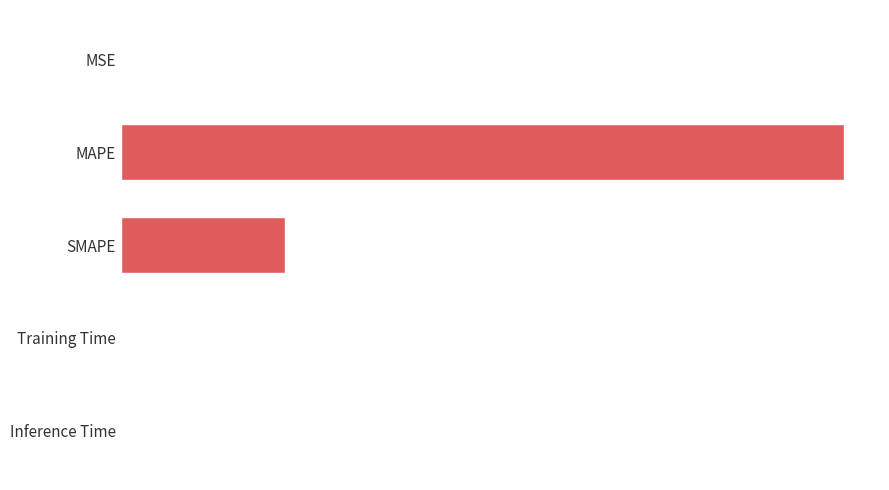

Does the chart contain stacked bars?

No